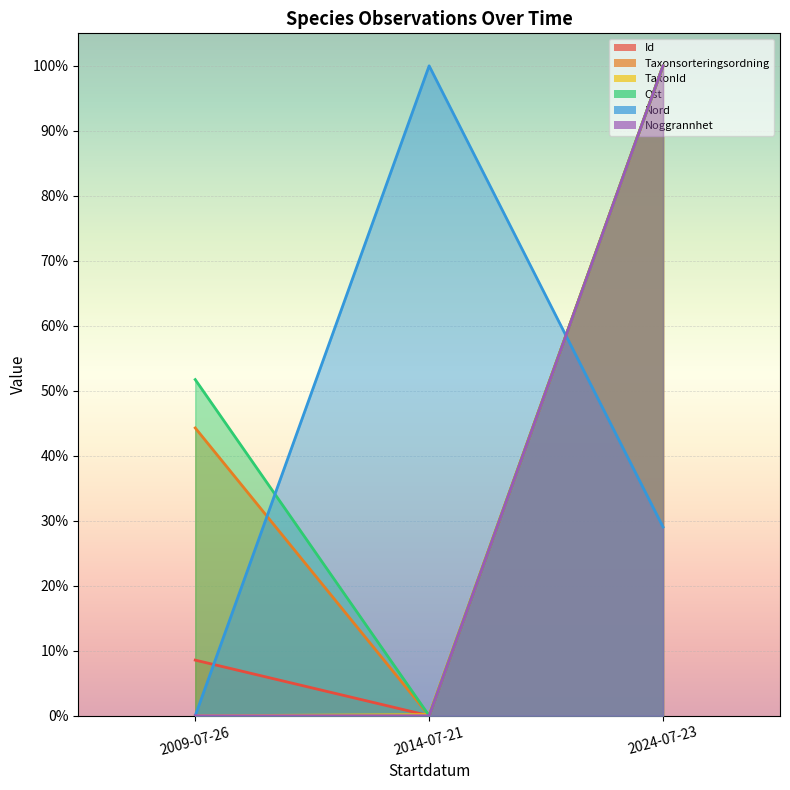

What is the greatest value displayed?

100.0